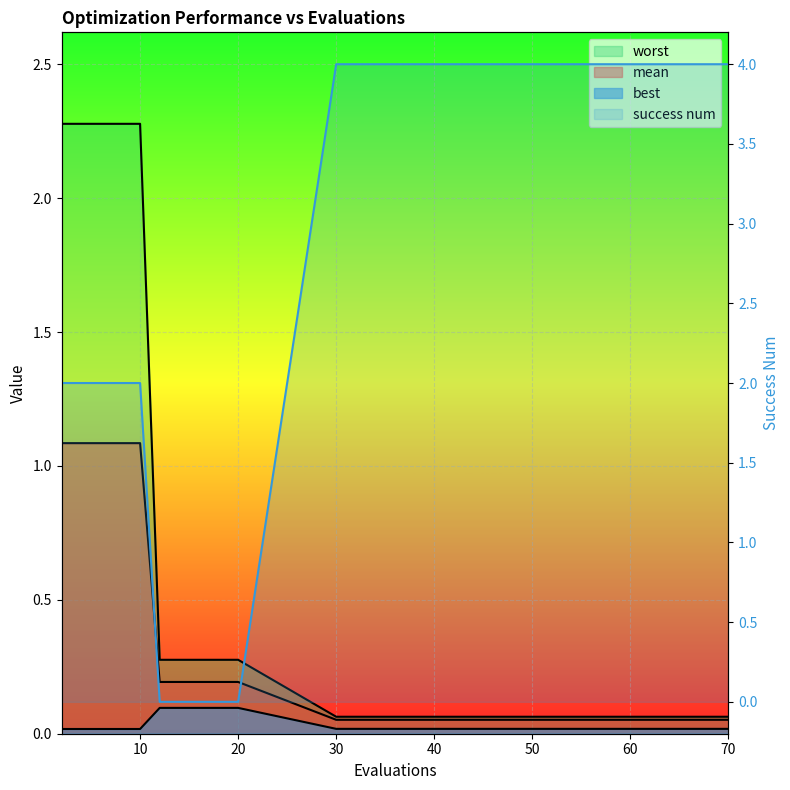

What is the sum of all mean values?

6.7